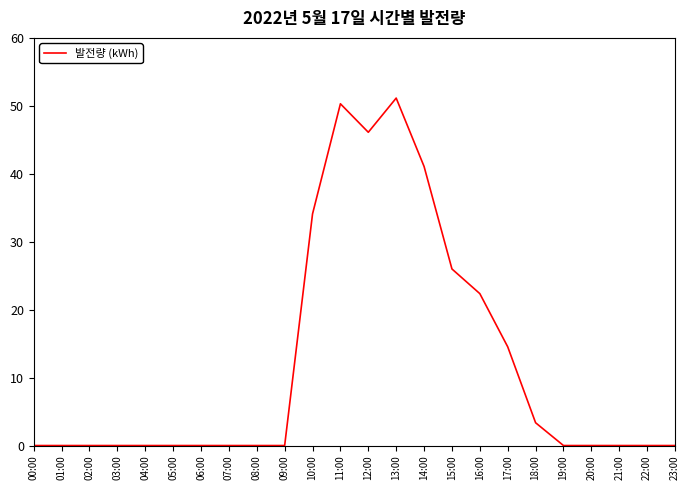

Where is the data nearest to the value 25?

15:00